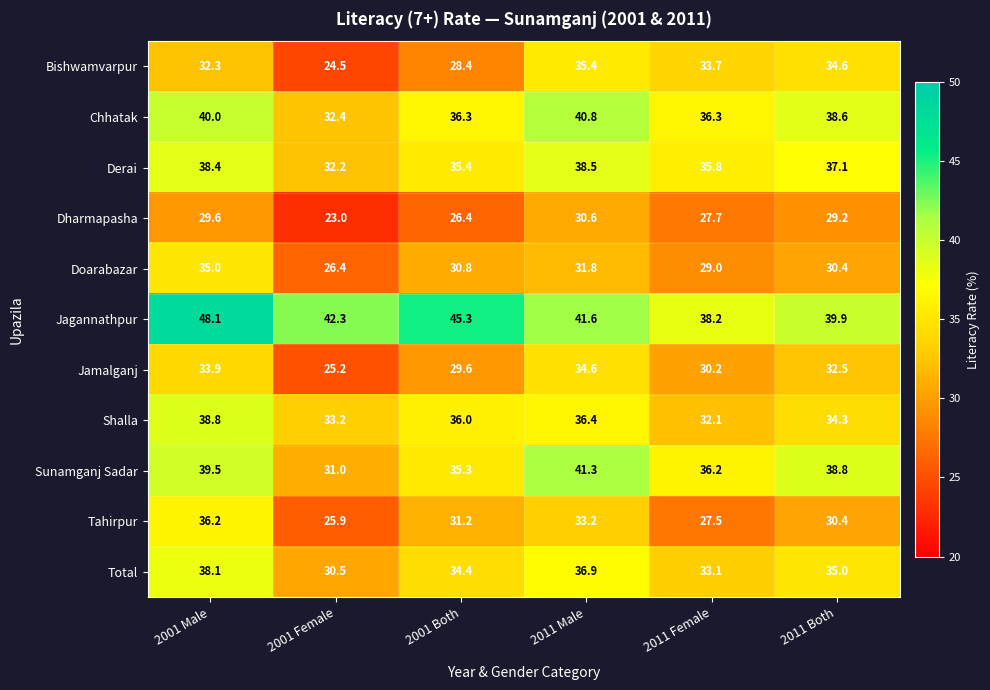

At which category is the sum across all series the highest?

2001 Male